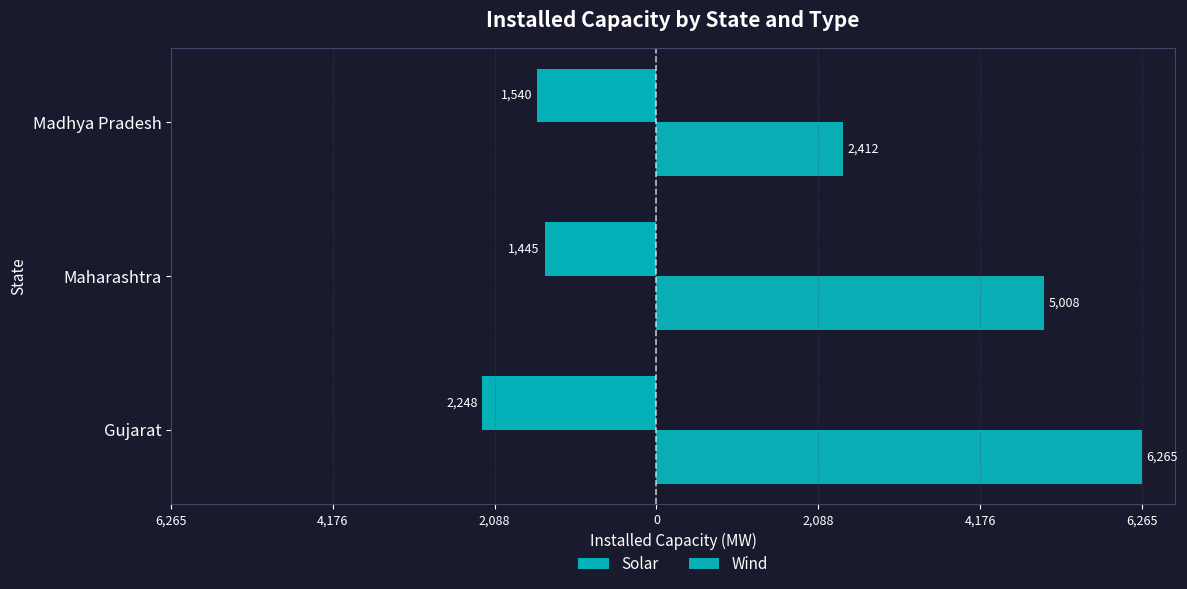

What are all the series names shown in the legend?

Solar, Wind